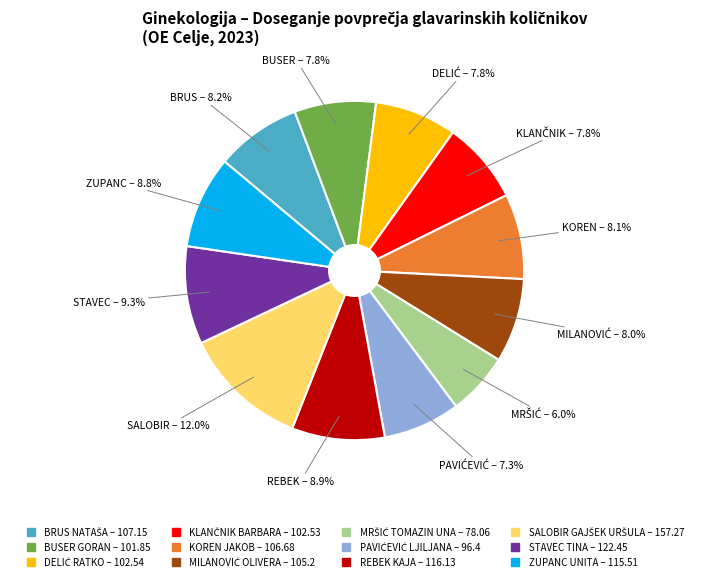

Which has a higher value, BUSER GORAN or STAVEC TINA?

STAVEC TINA